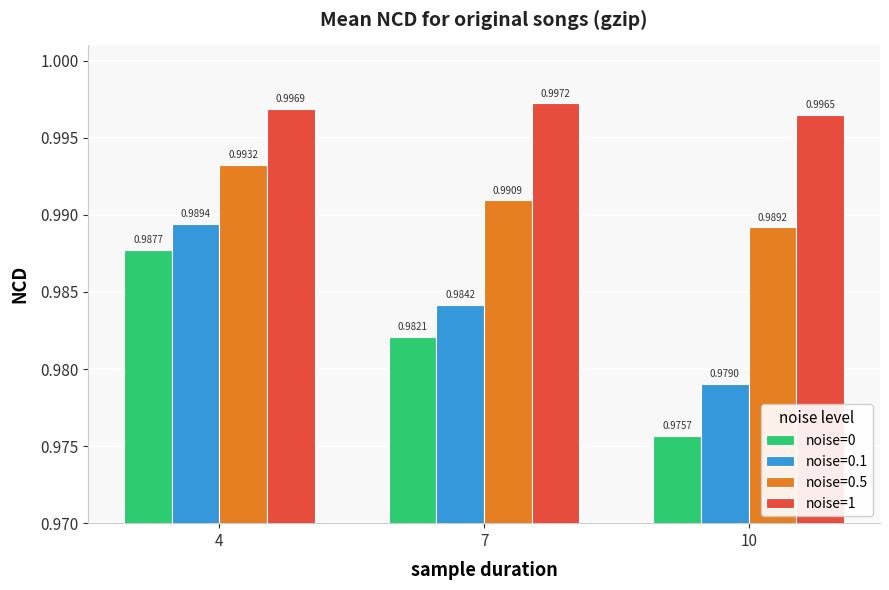

What is the sum of all noise=0 values?

2.9